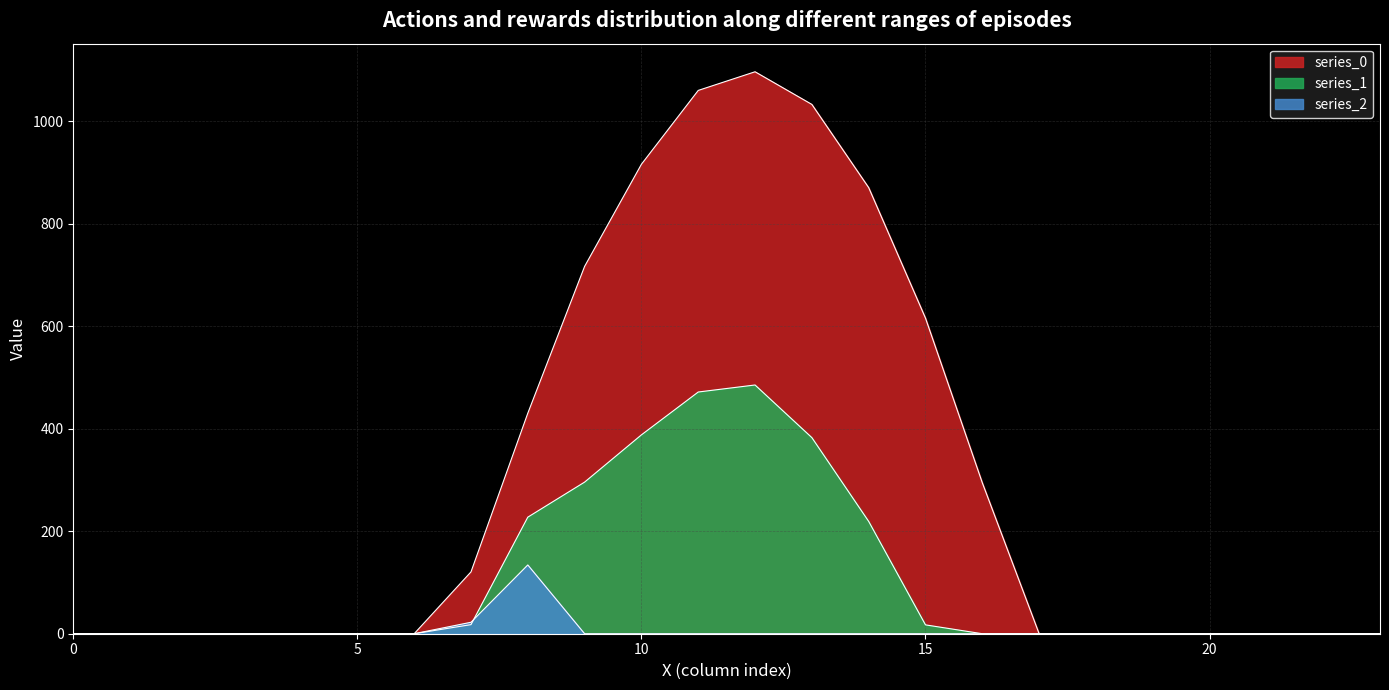

How many lines are shown in the chart?

3